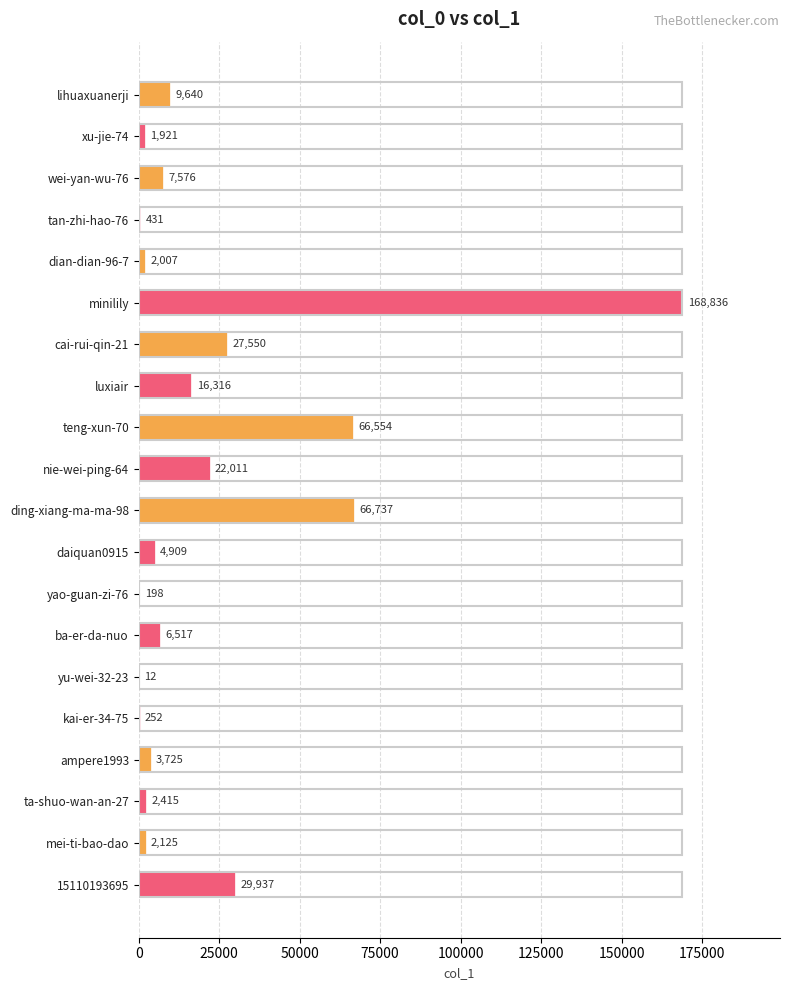

True or false: the data shows 168836 at minilily.

True